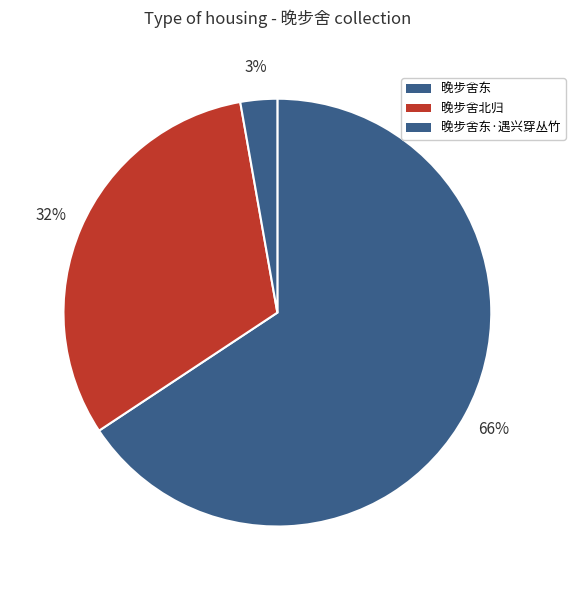

To the nearest percent, what is the average slice percentage?

33%